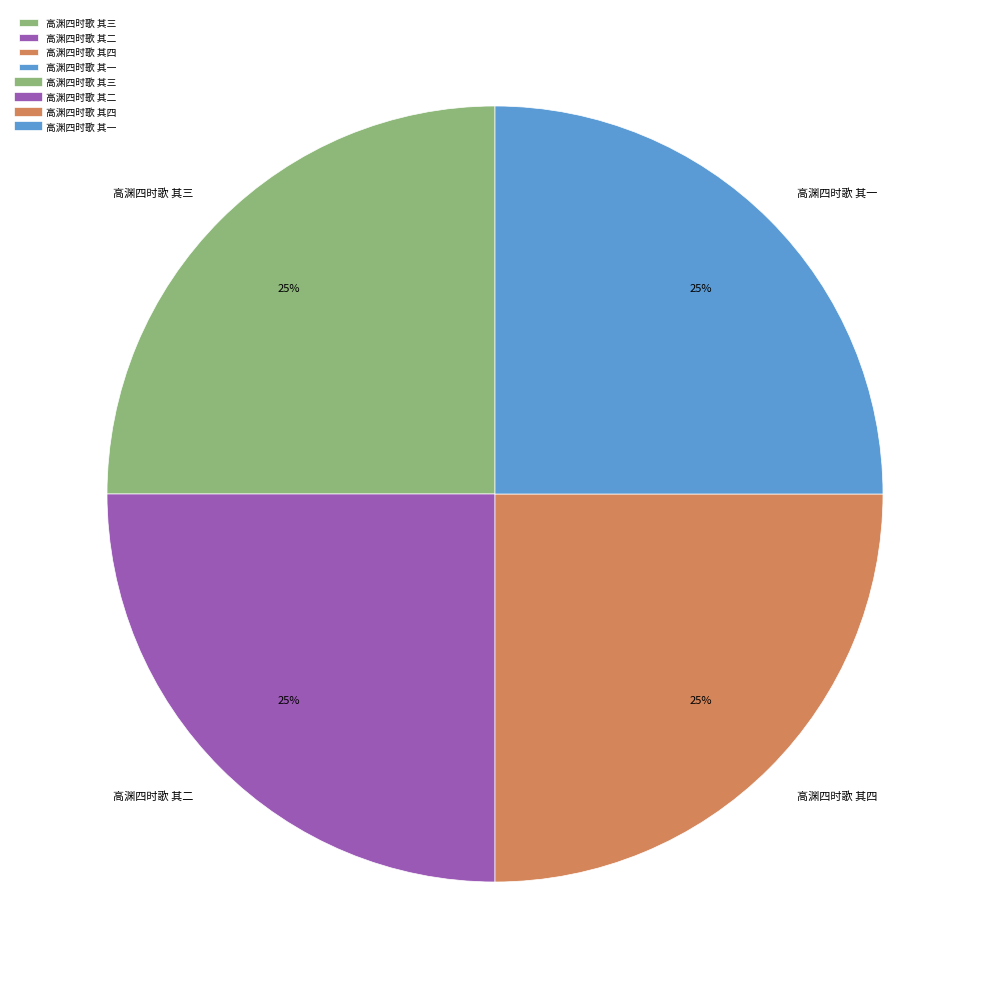

How many slices are in this pie chart?

4